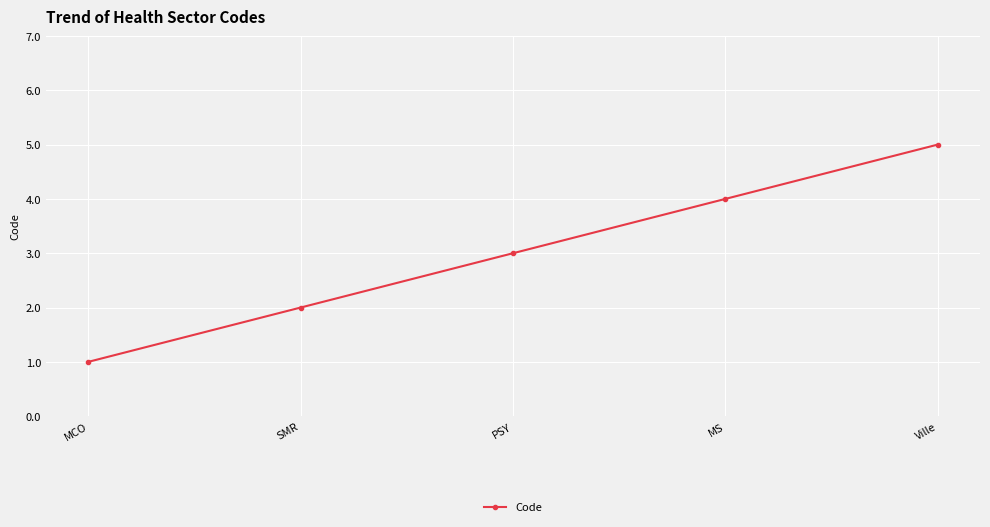

What is the value of the 3rd point from the left?

3